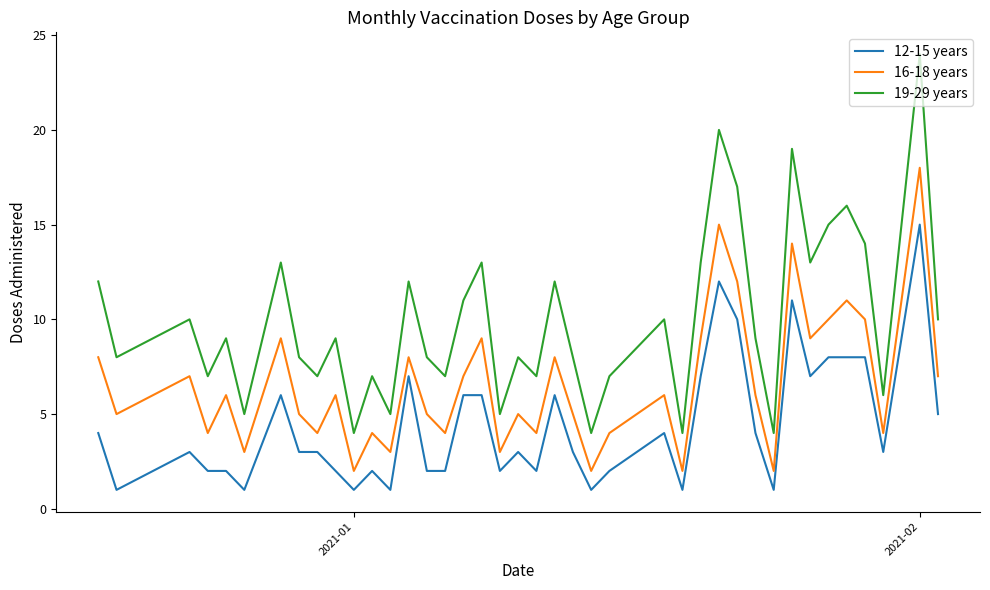

Which series has the largest total across all categories?

19-29 years